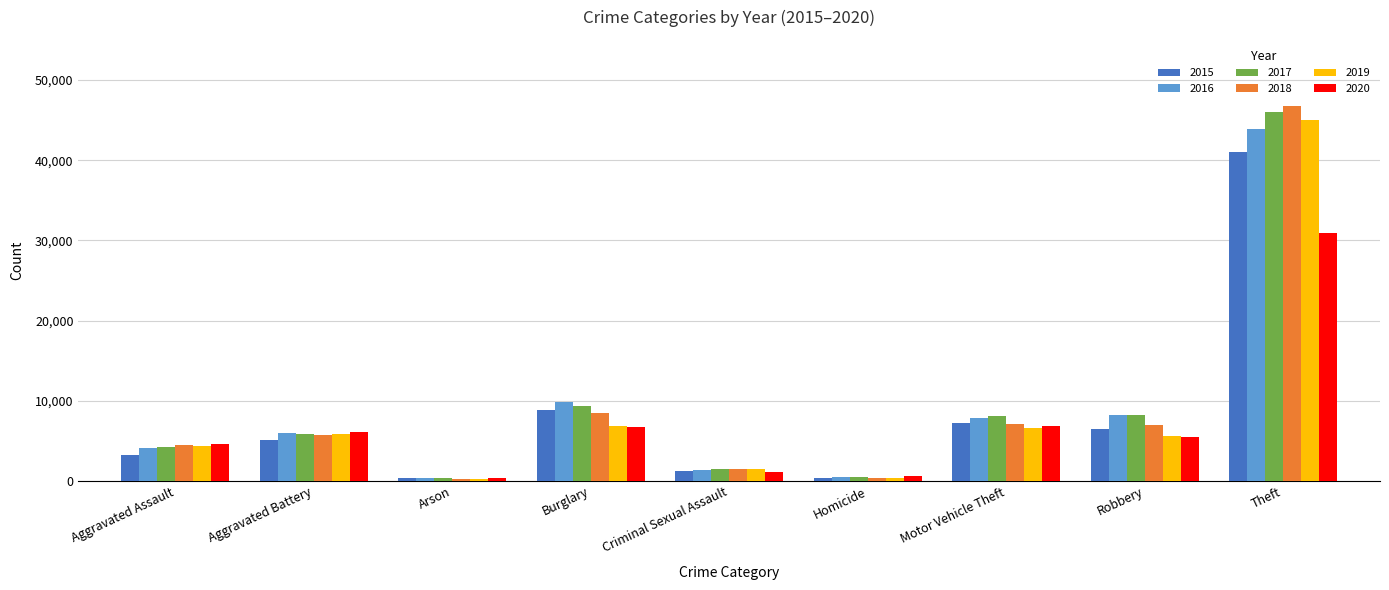

What is the difference between the highest and lowest values at Motor Vehicle Theft?

1533